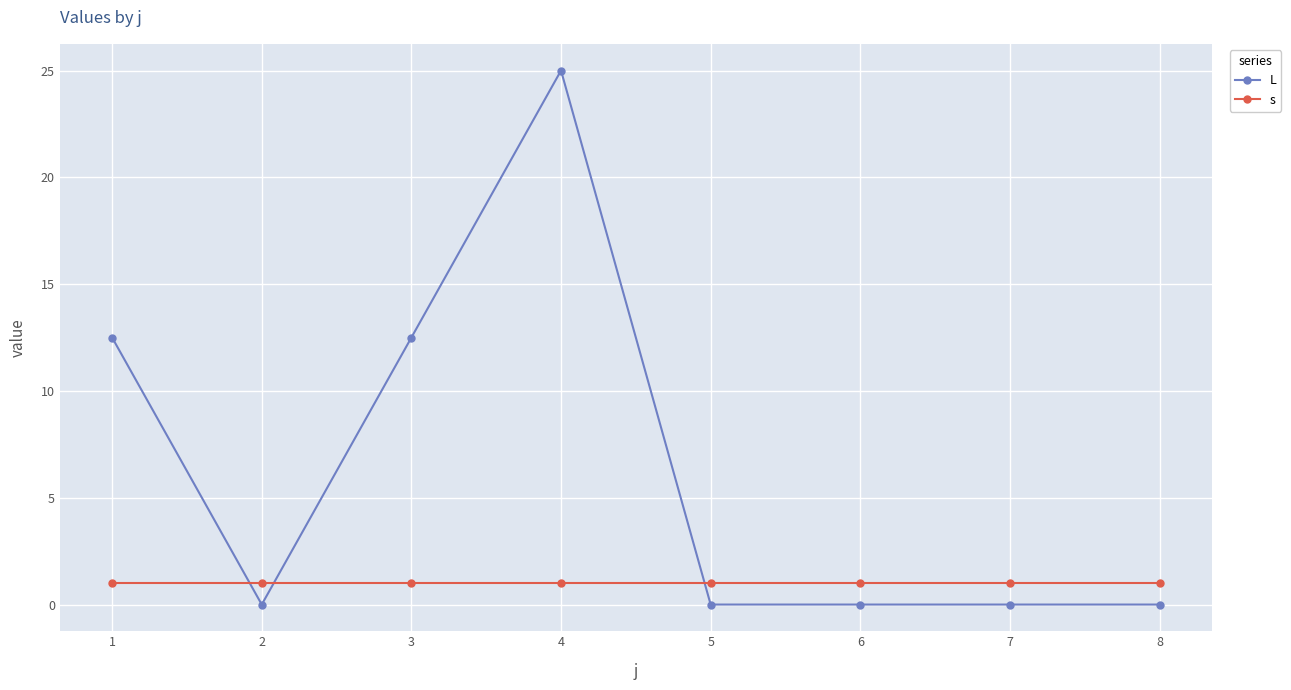

Reading right to left, transcribe all the data shown in this chart.

L: 8=0.0	7=0.0	6=0.0	5=0.0	4=25.0	3=12.5	2=0.0	1=12.5
s: 8=1.0	7=1.0	6=1.0	5=1.0	4=1.0	3=1.0	2=1.0	1=1.0